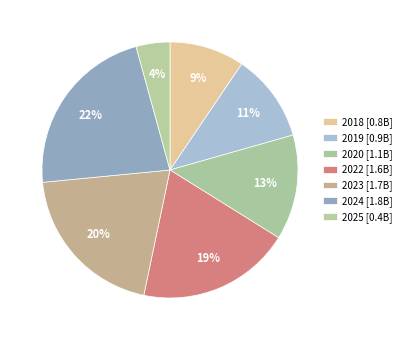

Count the number of slices in the pie.

7